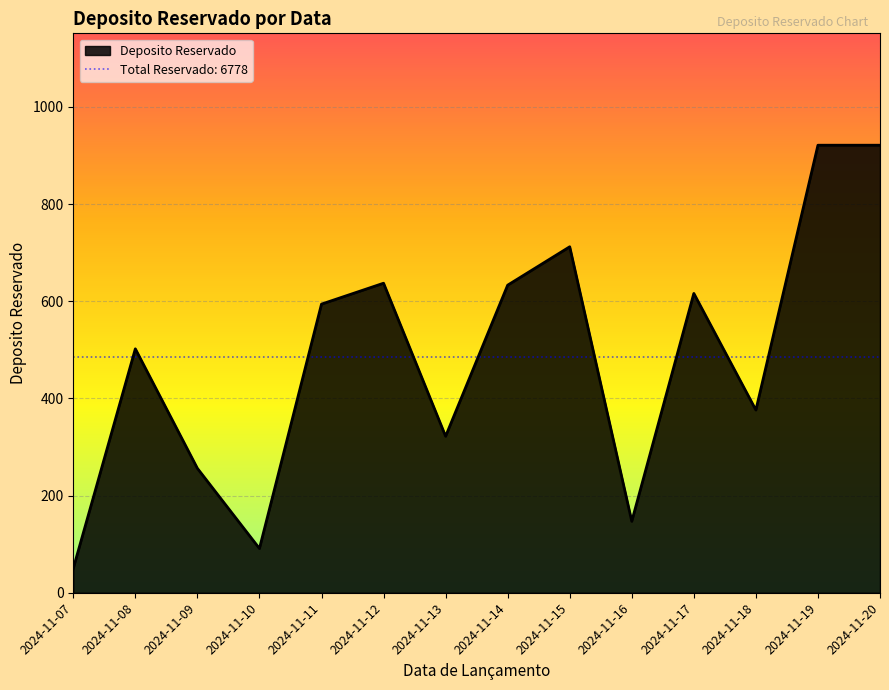

What is the value of the 6th point from the left?

637